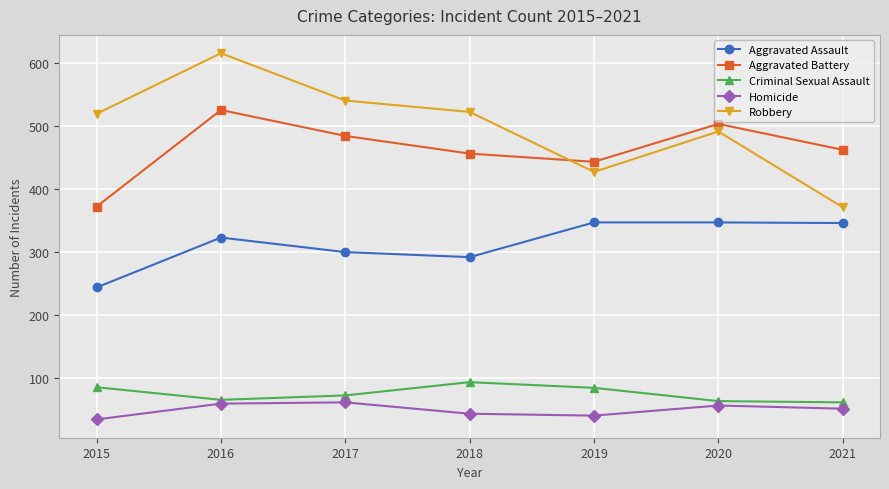

True or false: Aggravated Assault and Homicide intersect in this chart.

False